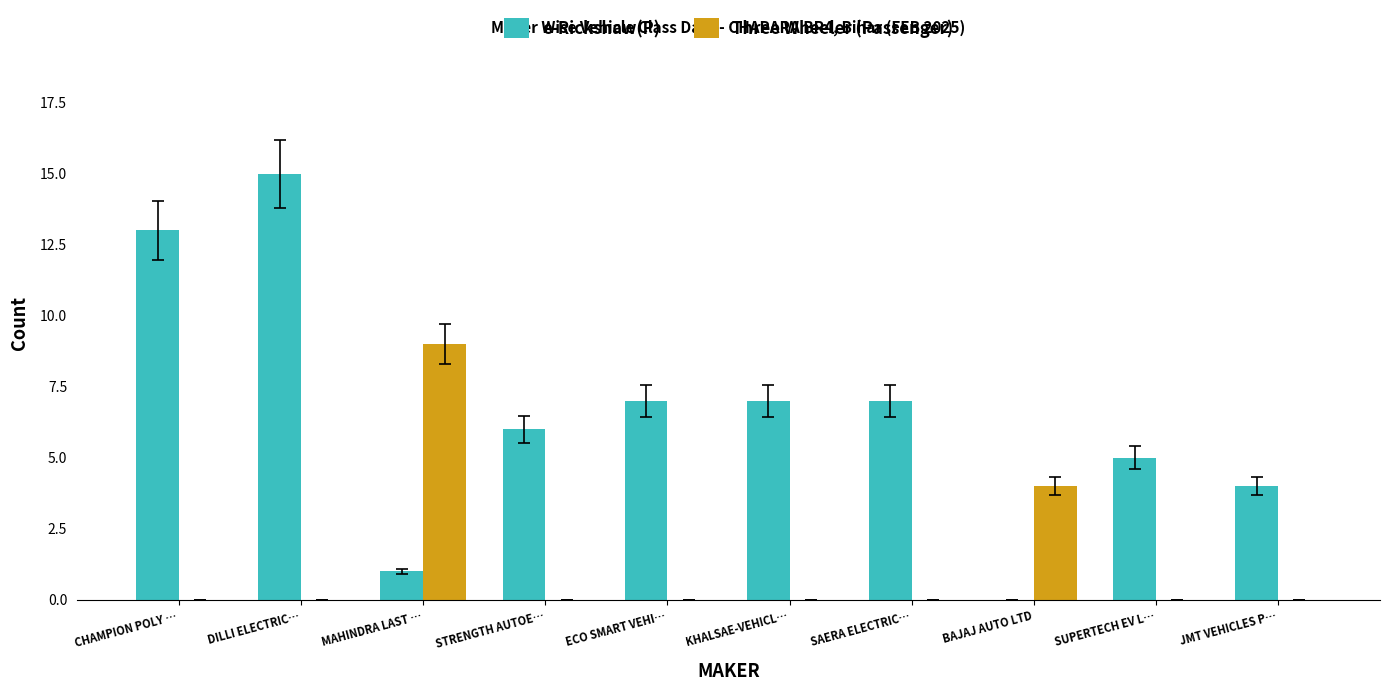

Between CHAMPION POLY … and BAJAJ AUTO LTD, which series saw the biggest shift?

e-Rickshaw(P)